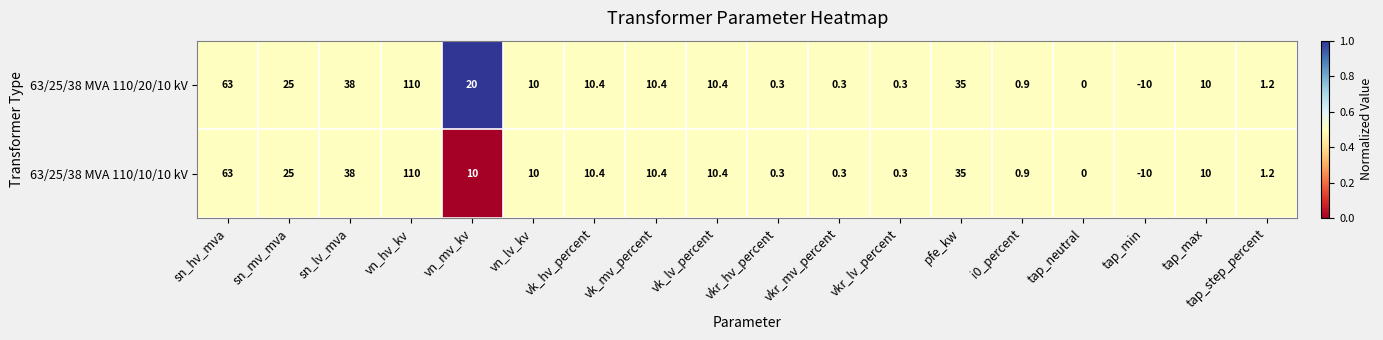

Which label corresponds to the smallest value in the chart?

tap_min